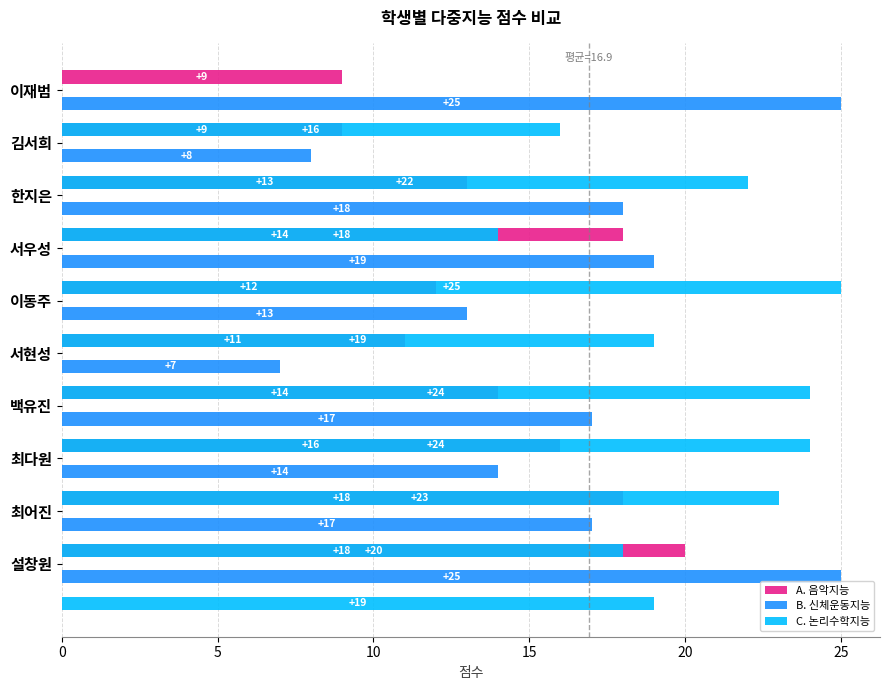

Is the value of C. 논리수학지능 at 9 greater than the value of B. 신체운동지능 at 5?

Yes